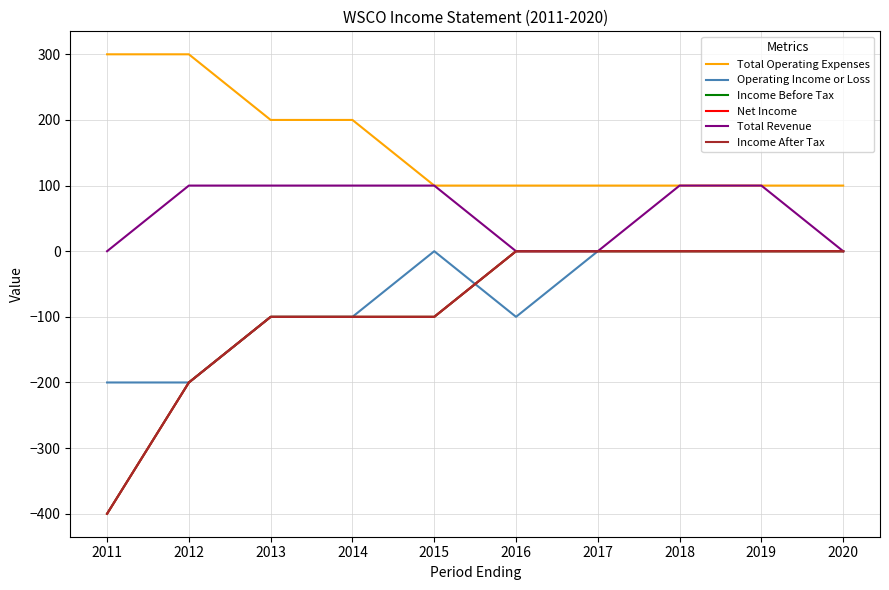

List the series in order of their peak value, lowest first.

Operating Income or Loss, Income Before Tax, Net Income, Income After Tax, Total Revenue, Total Operating Expenses